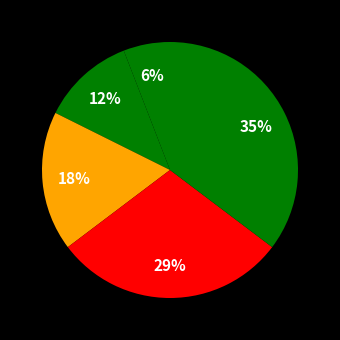

How many slices are in this pie chart?

5